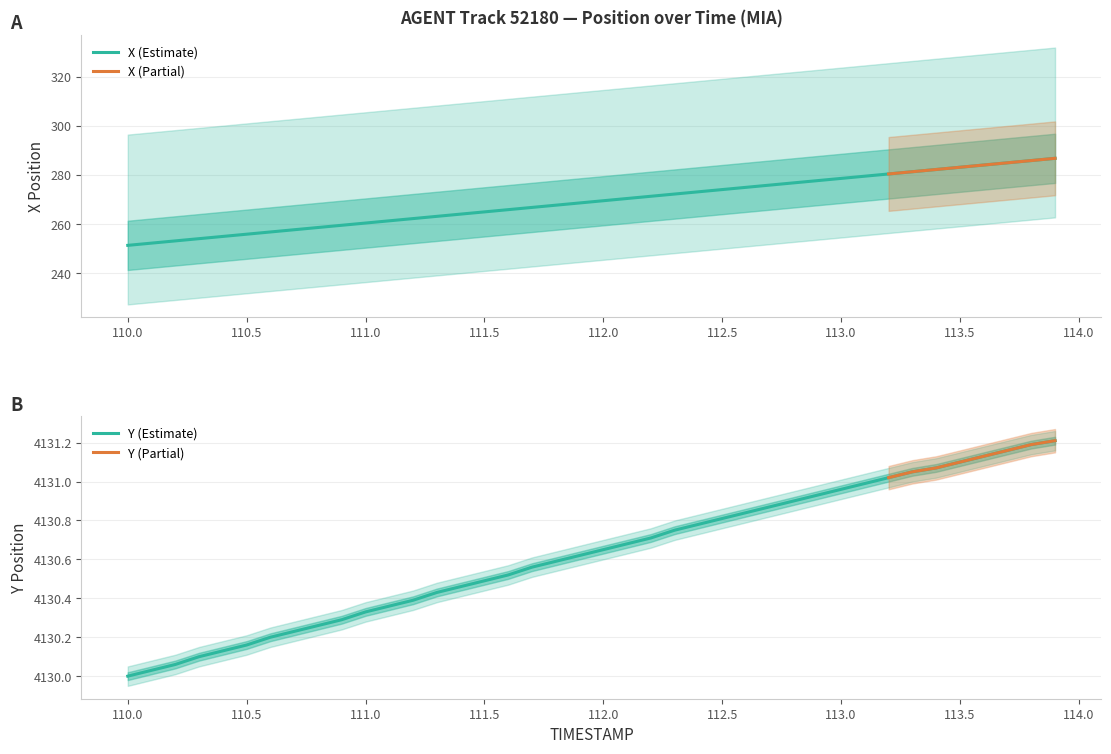

Rank the series at 112.3 from lowest to highest value.

X, Y